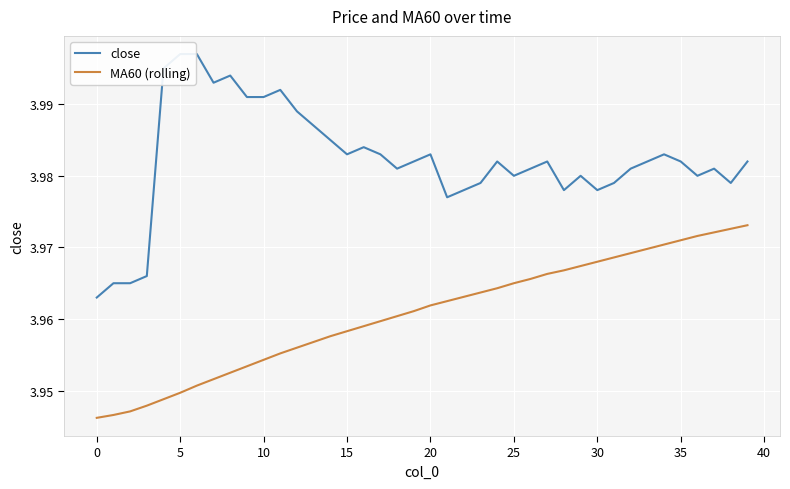

What are all the series names shown in the legend?

close, MA60 (rolling)